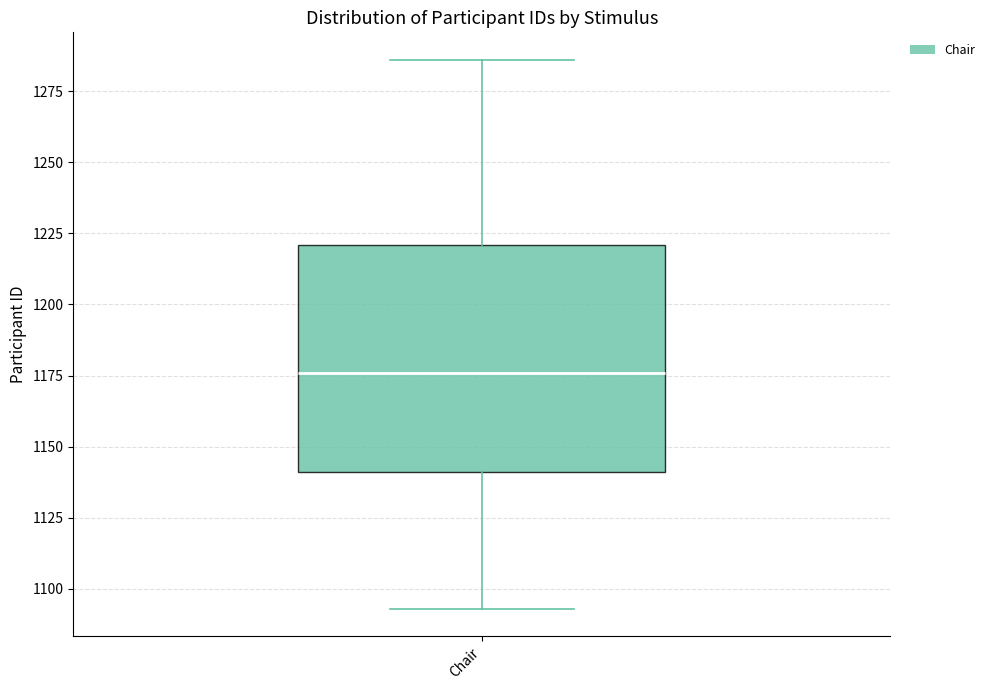

Transcribe this box plot: give where the median line is, the range the box spans, and where the two whiskers end, as read against the y-axis. The values are not printed on the chart, so give them approximately, as read against the axis.

median 1175, box 1140 to 1220, whiskers 1095 to 1285